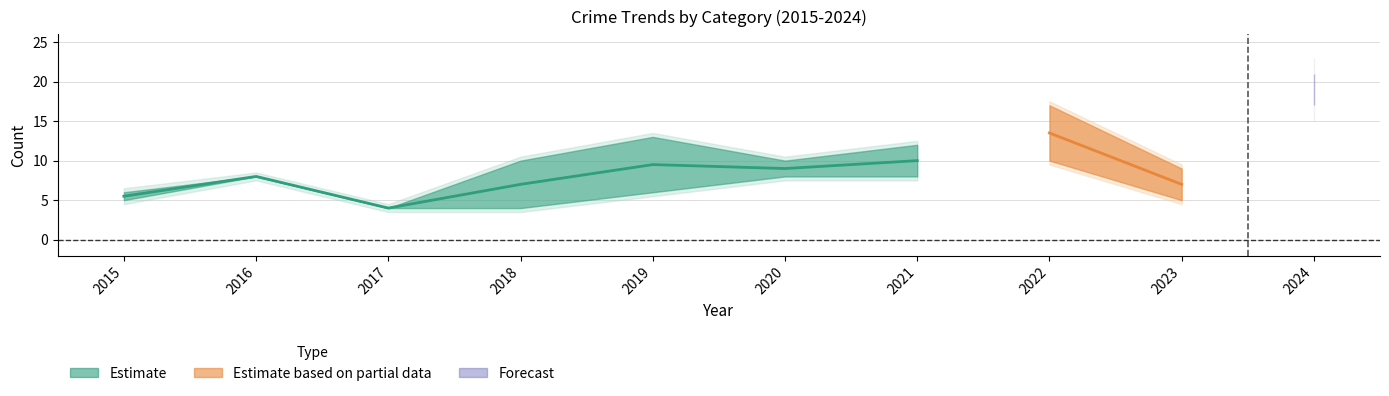

What value does the Total series have at 2015, to the nearest 10?

10